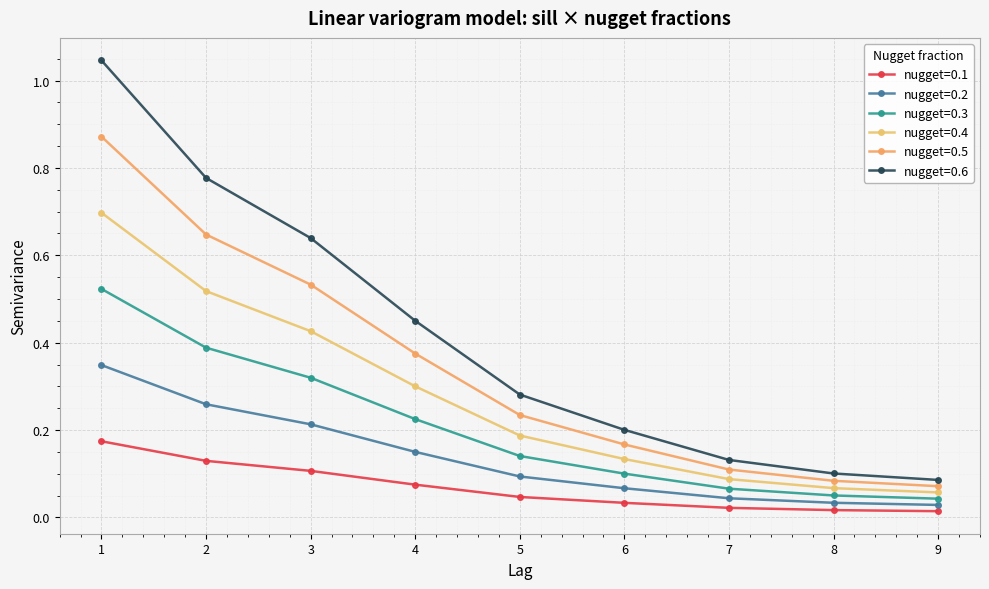

True or false: nugget=0.6 has more than 2 interior local peaks.

False